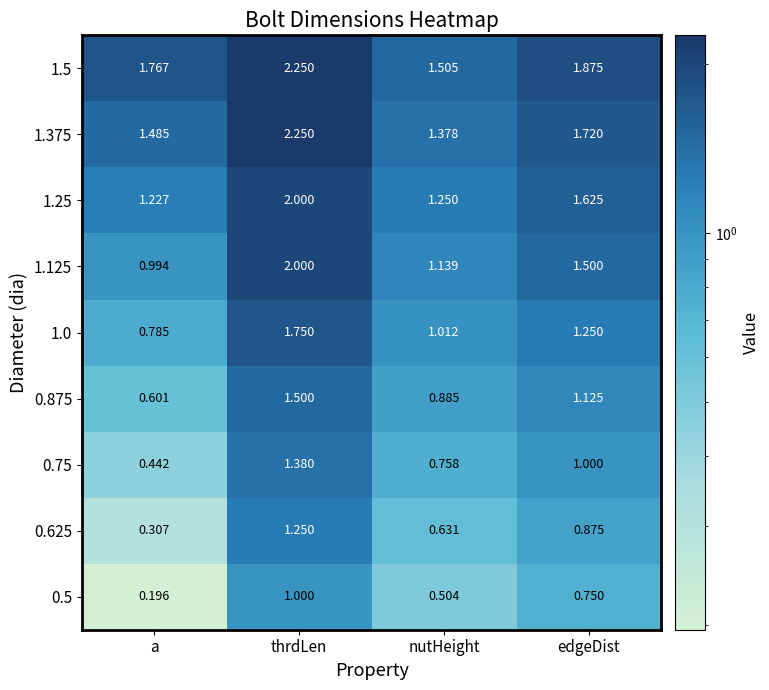

Where is 1.0 nearest to the value 1?

nutHeight